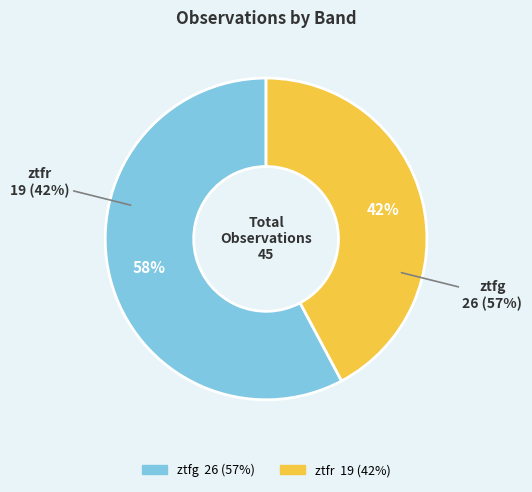

Does any single category account for the majority?

Yes